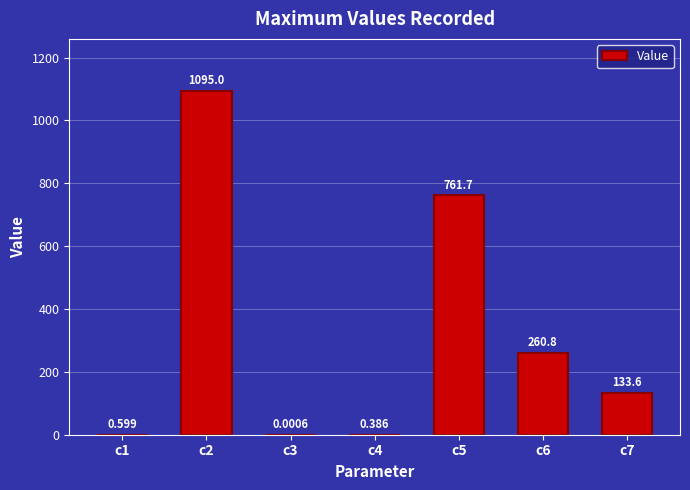

List the labels in order of value, largest first.

c2, c5, c6, c7, c1, c4, c3